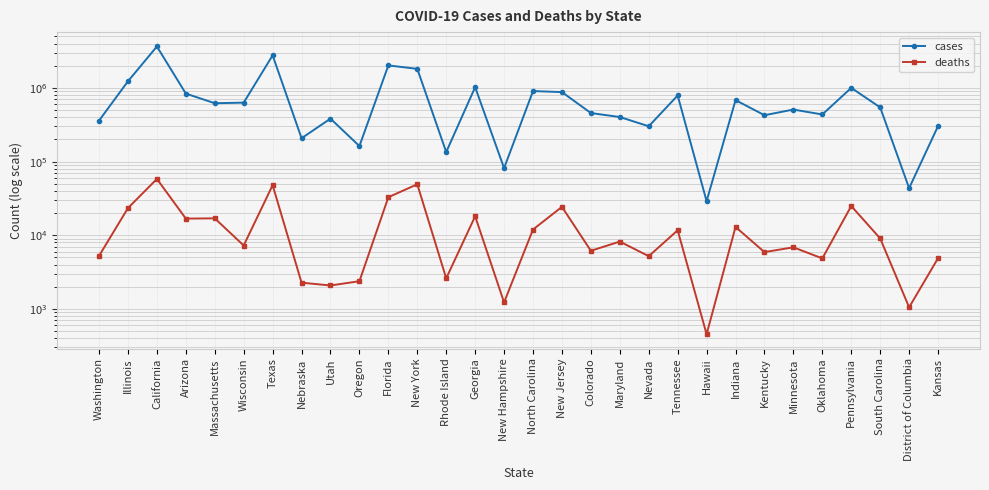

What value does the deaths series have at District of Columbia, to the nearest 100?

1100